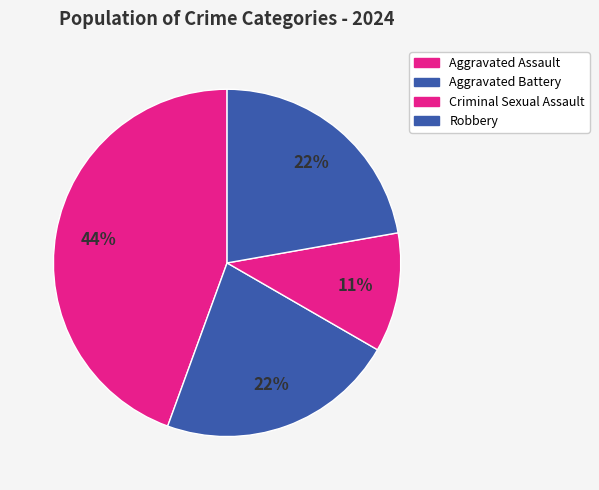

What is the change in value from Aggravated Assault to Criminal Sexual Assault?

-3